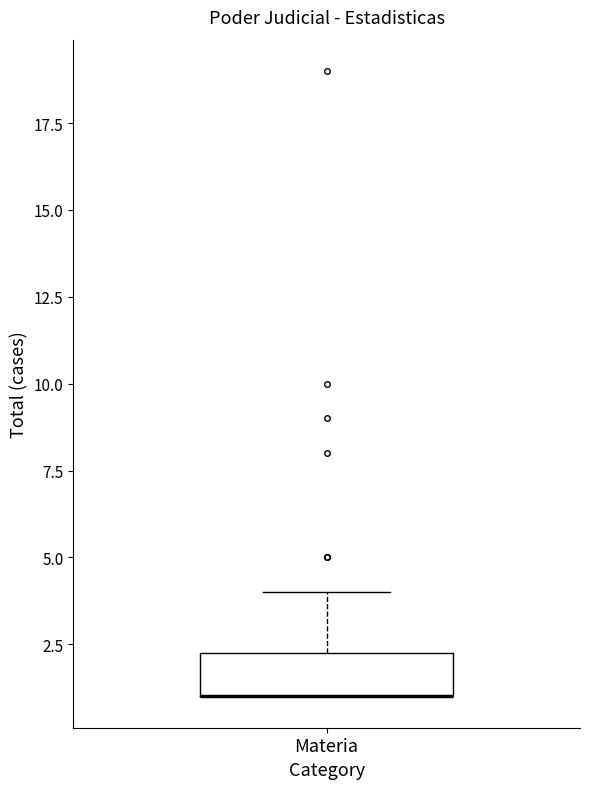

Where does the upper whisker of the box for Materia end on the y-axis? The values are not printed on the chart, so give them approximately, as read against the axis.

4.0